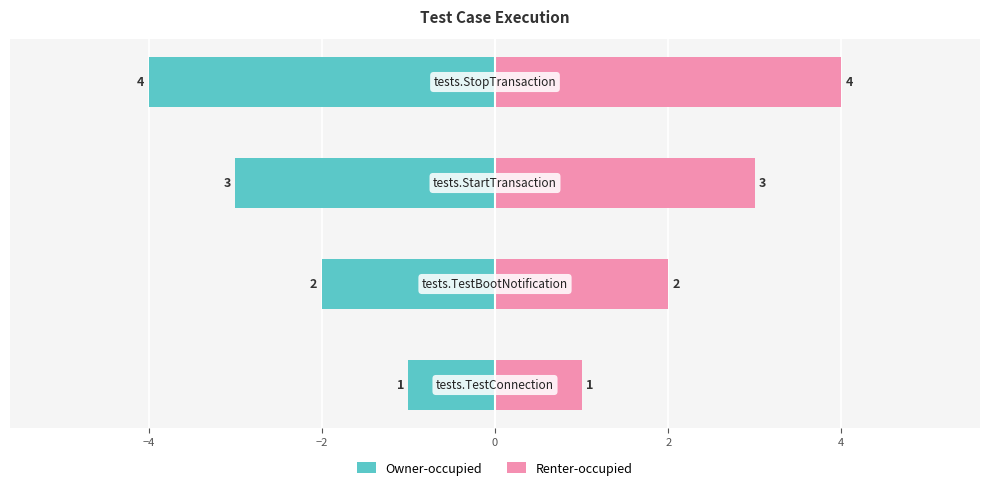

Is the value of Owner-occupied at −2 greater than the value of Renter-occupied at −6?

No